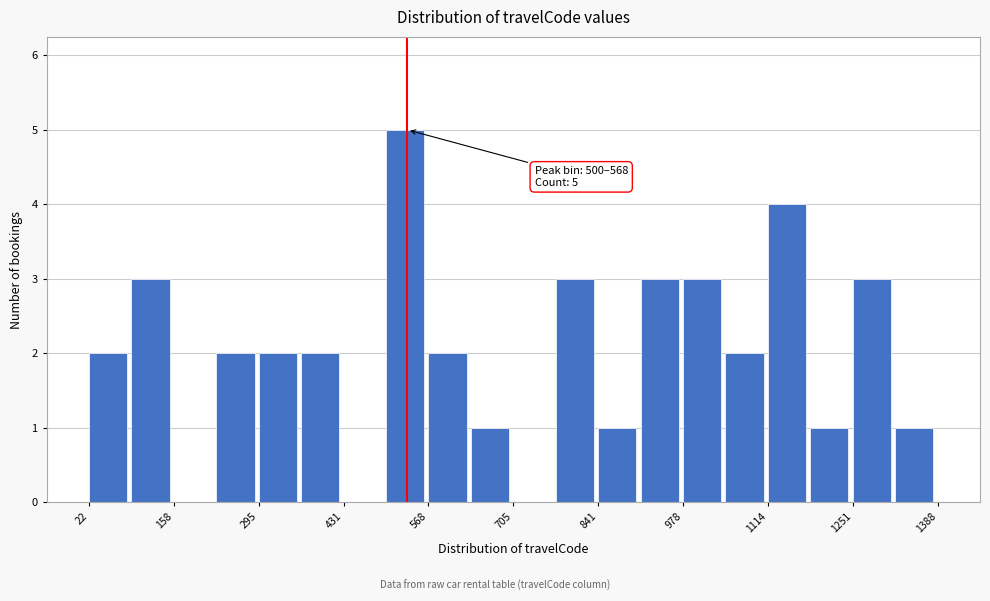

Around what value on the x-axis is the tallest bar? Give the approximate position of its centre, as read against the axis.

540